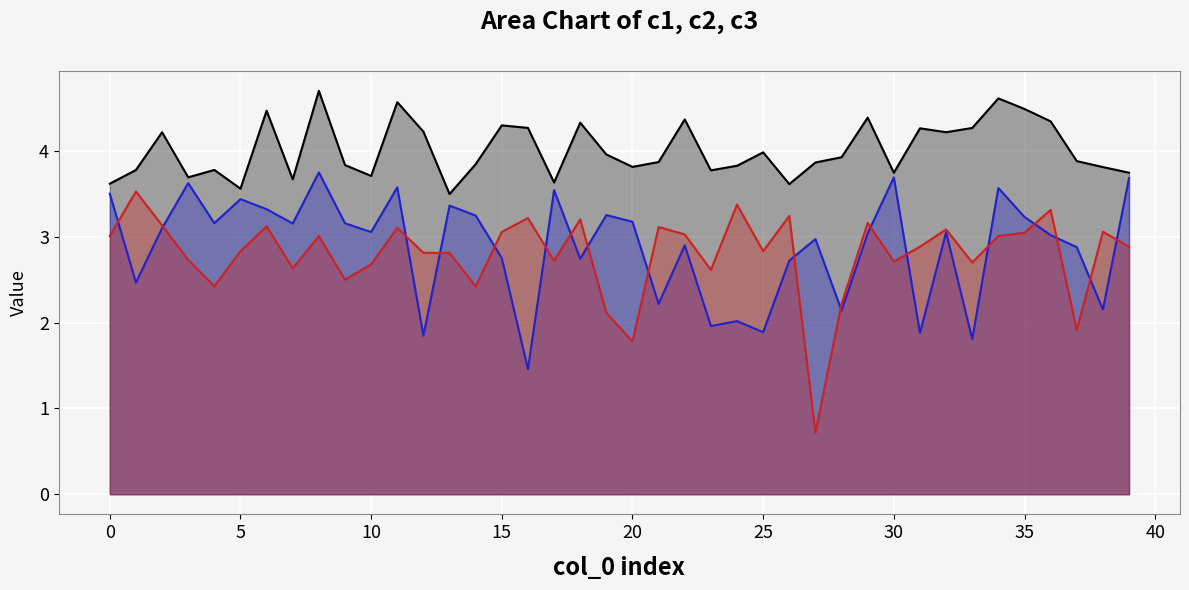

How many times do c2 and c3 cross each other?

18